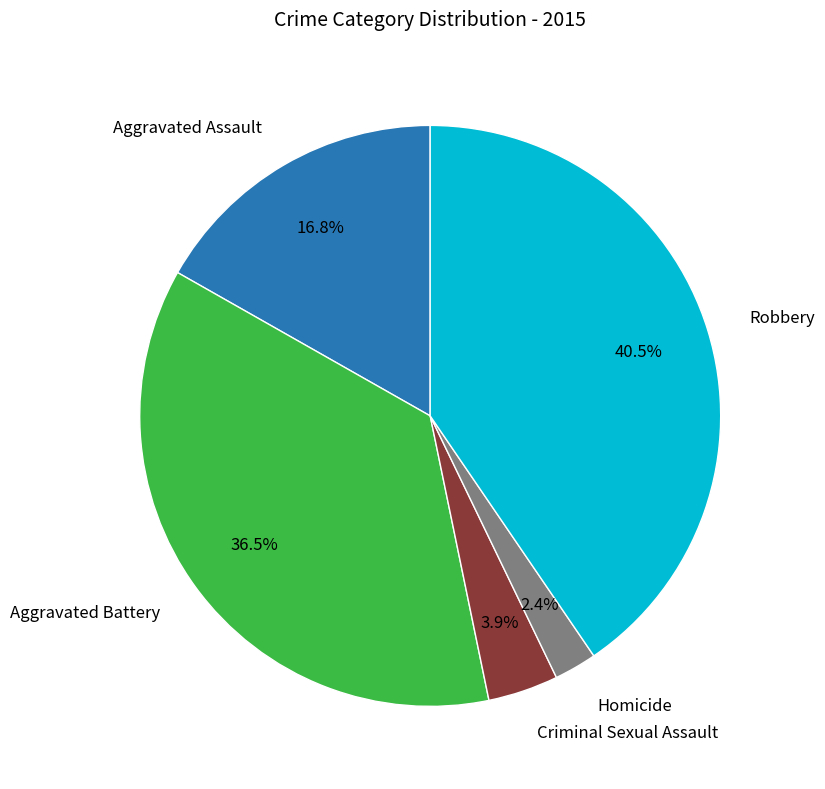

Does any single category account for the majority?

No